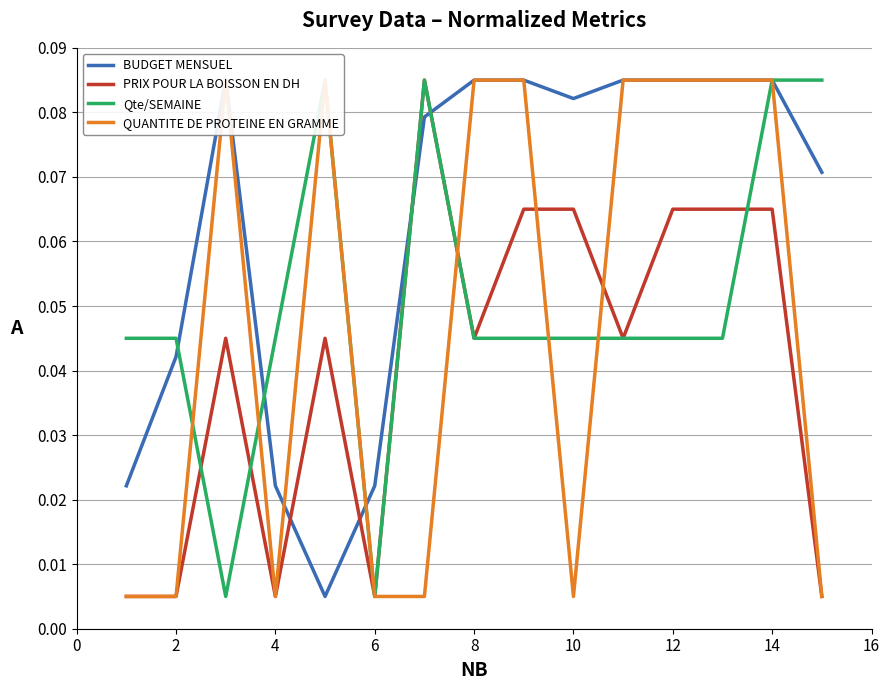

The PRIX POUR LA BOISSON EN DH series shows 0.0 at 14. True or false?

False